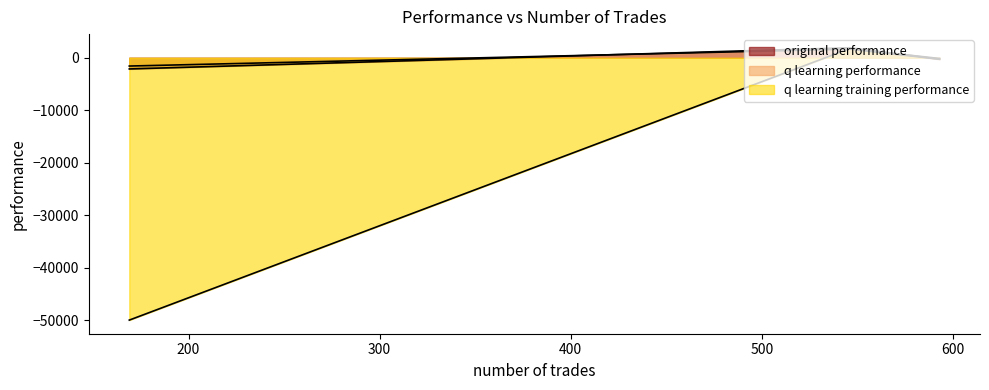

Reading left to right, list all the values displayed in this chart.

original performance: 593=-266.5	546=1907.8	169=-2136.0
q learning performance: 593=-281.9	546=1637.1	169=-1582.2
q learning training performance: 593=-141.8	546=1745.2	169=-50000.0